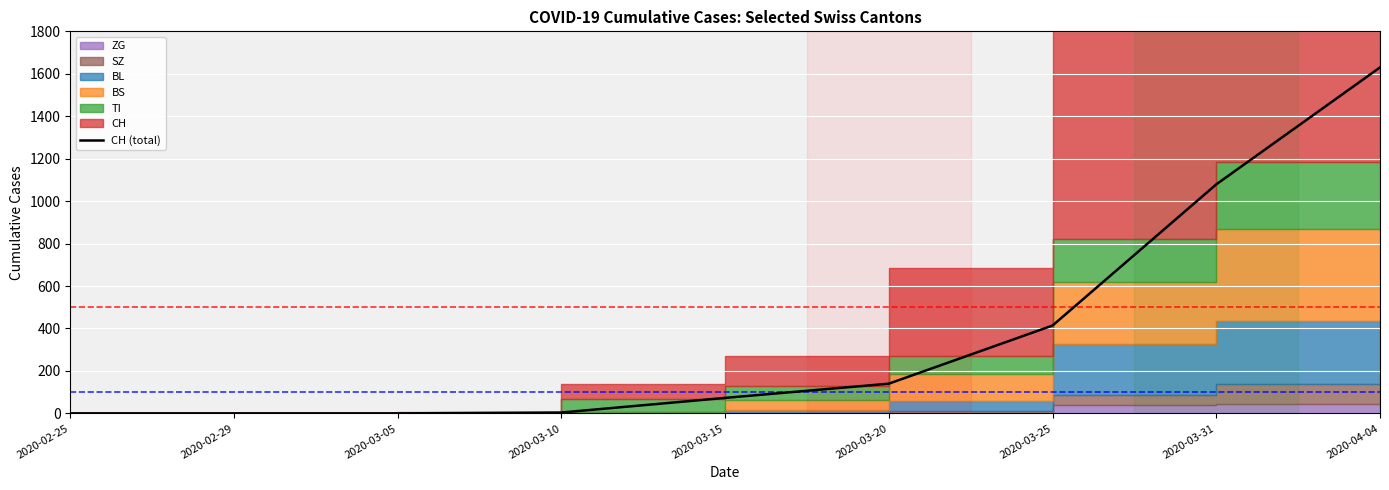

What position from the left is 2020-02-25?

1